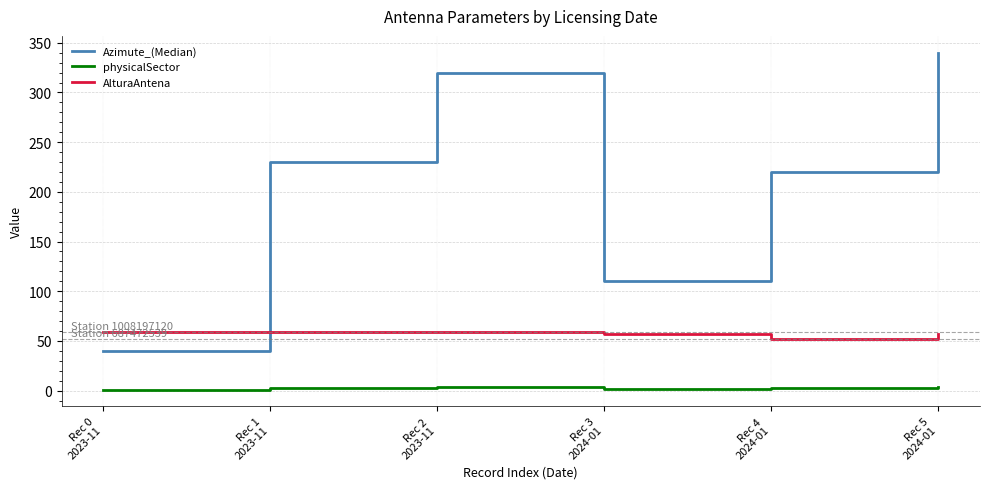

True or false: Azimute_(Median) and physicalSector cross at least once.

False